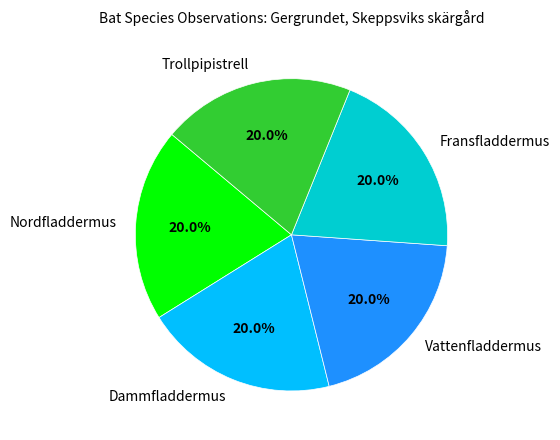

How many slices are in this pie chart?

5